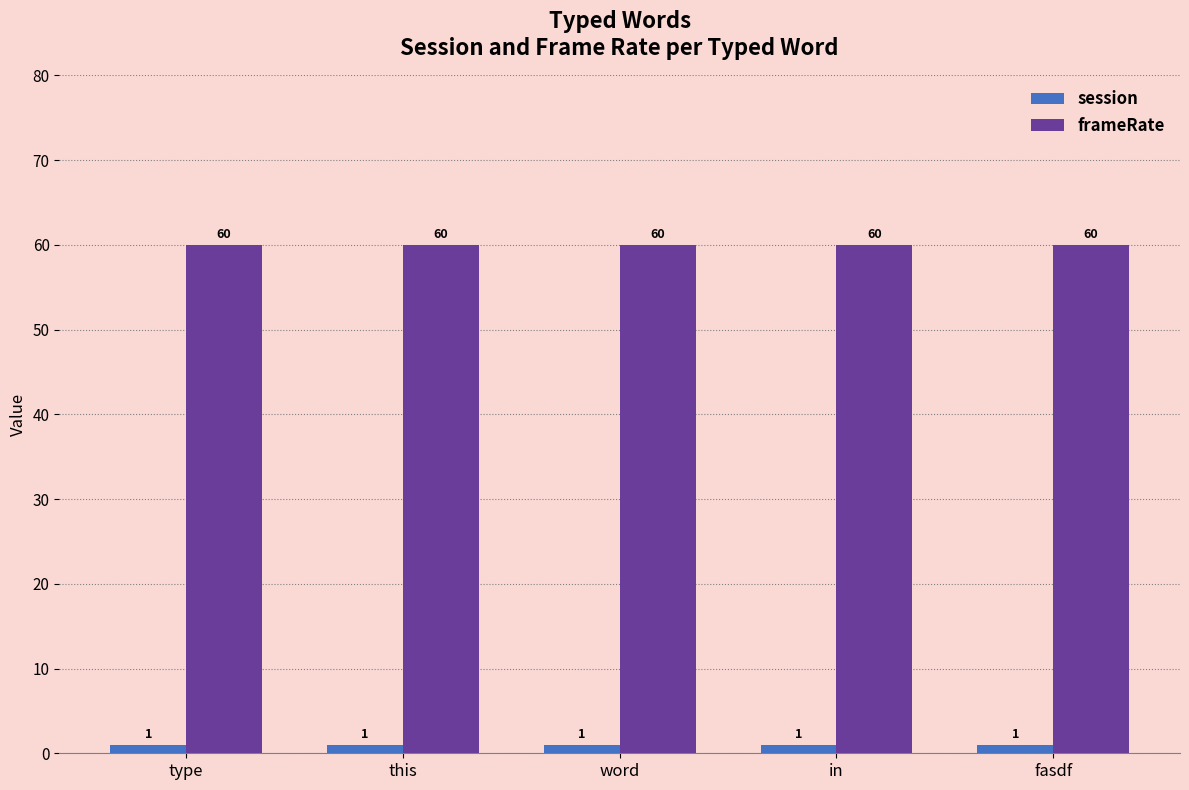

At how many categories does at least one series exceed 57?

5